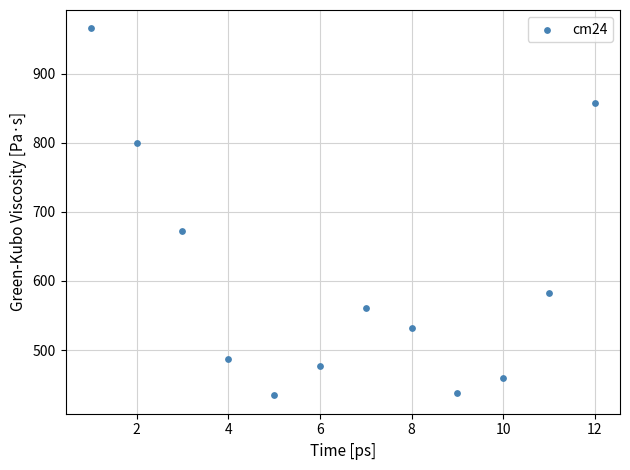

What Y value in the scatter plot is closest to 699?

671.9